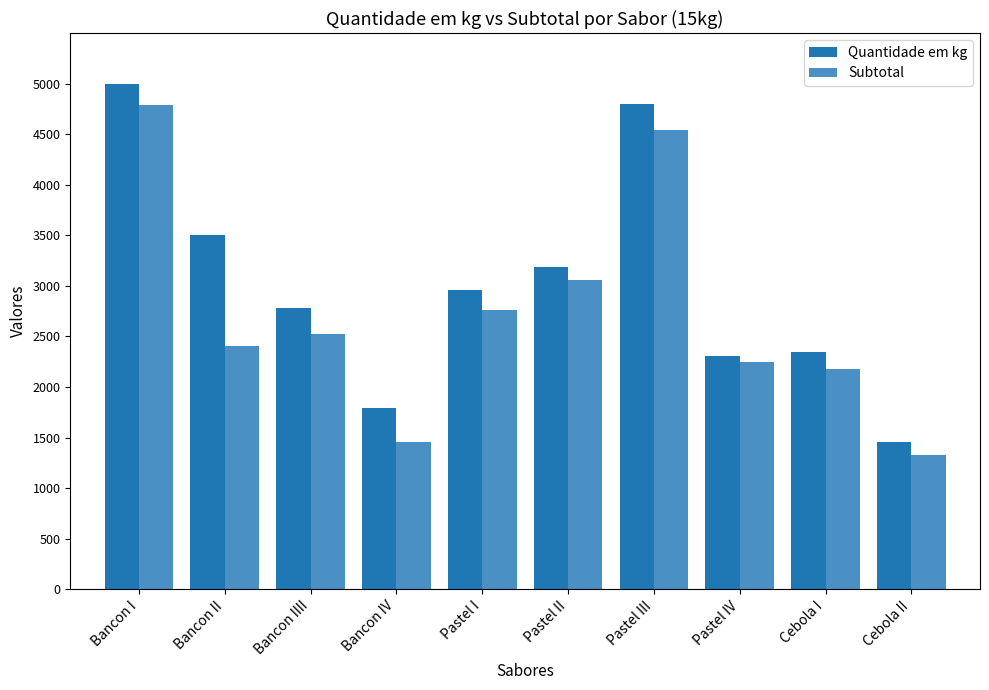

Does the chart contain any negative values?

No